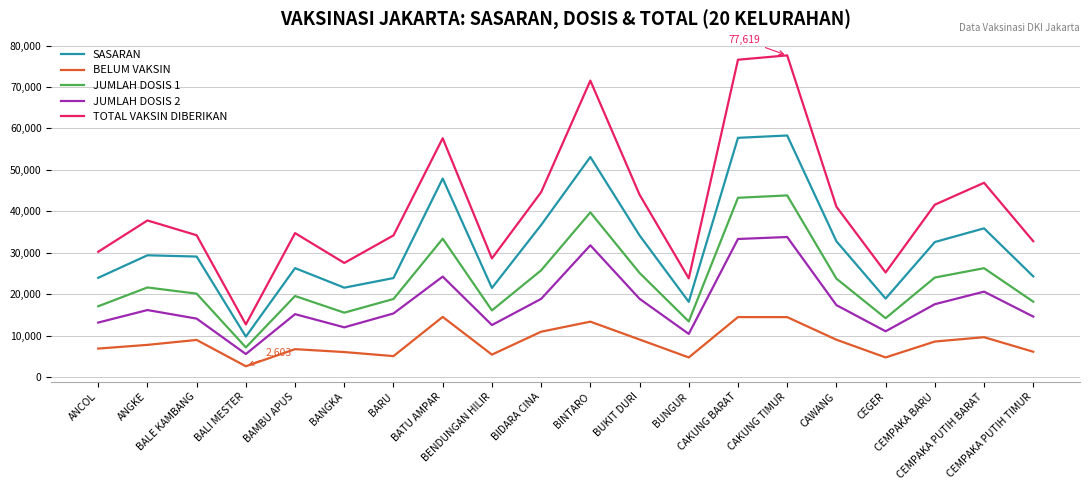

What is the highest value of the JUMLAH DOSIS 1 series?

43829